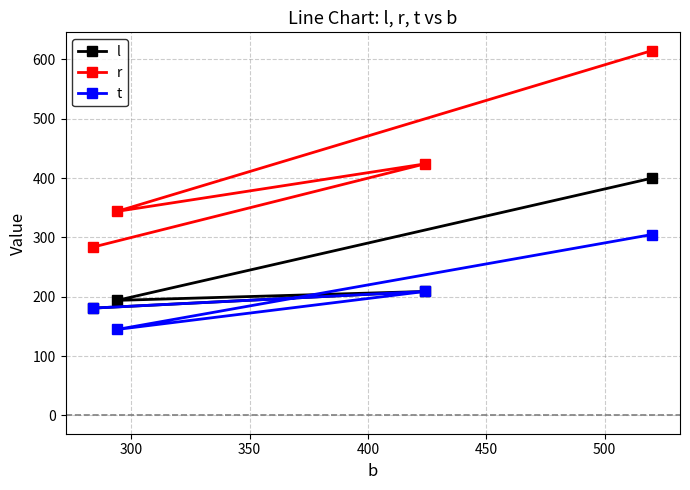

What is the lowest value of the r series?

284